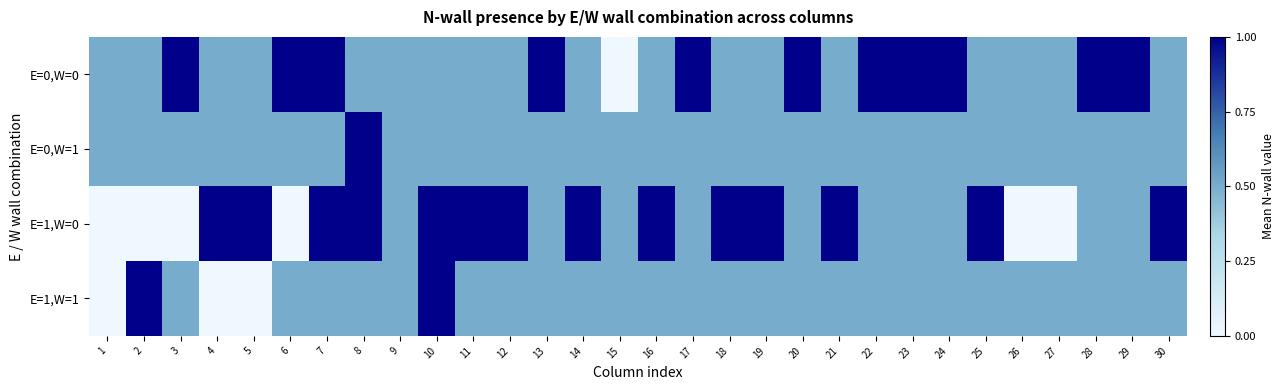

Which label corresponds to the largest value in the chart?

3